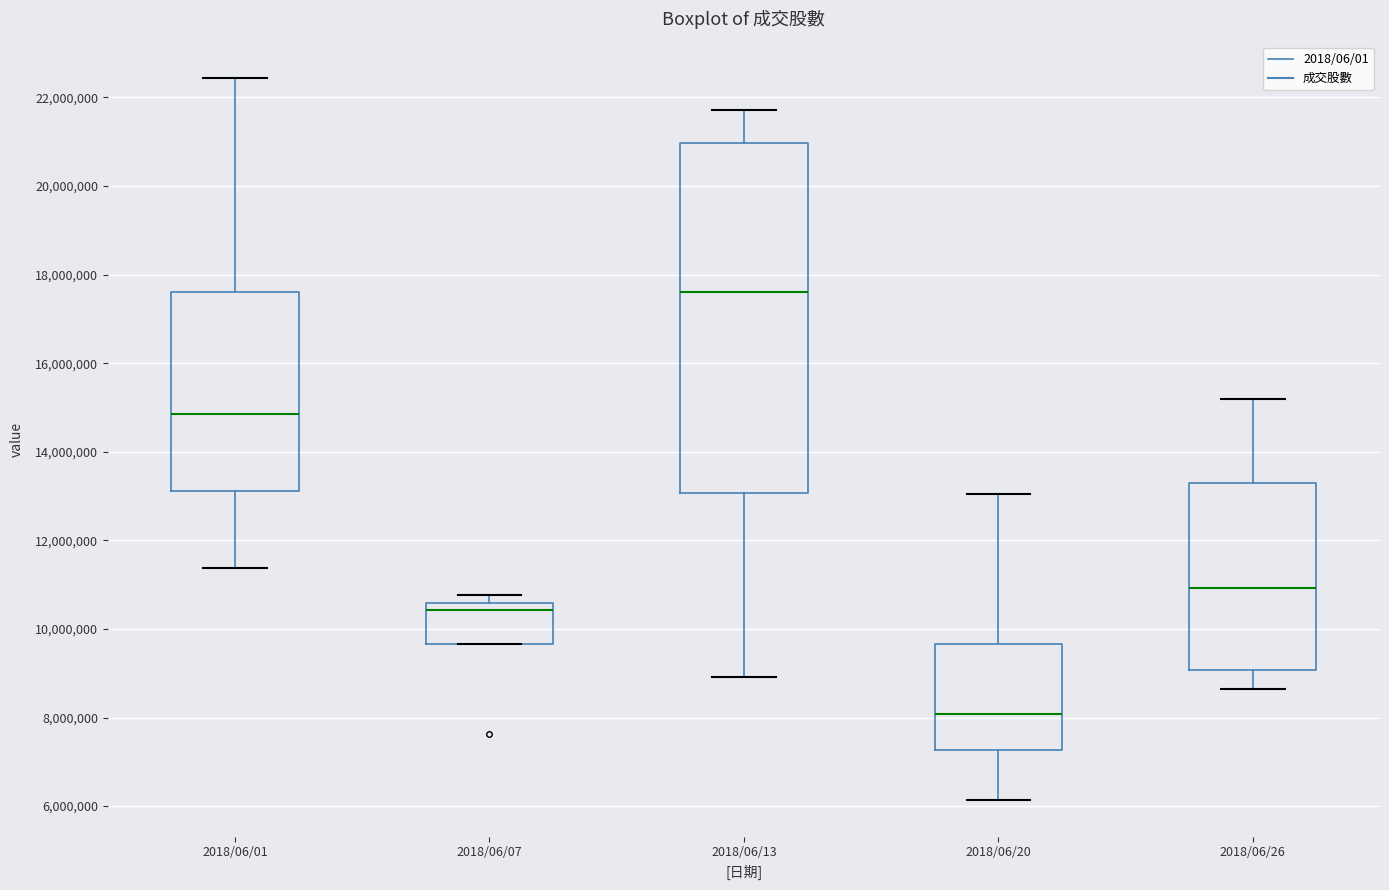

Where does the median line of the box for 2018/06/01 sit on the y-axis? The values are not printed on the chart, so give them approximately, as read against the axis.

14800000